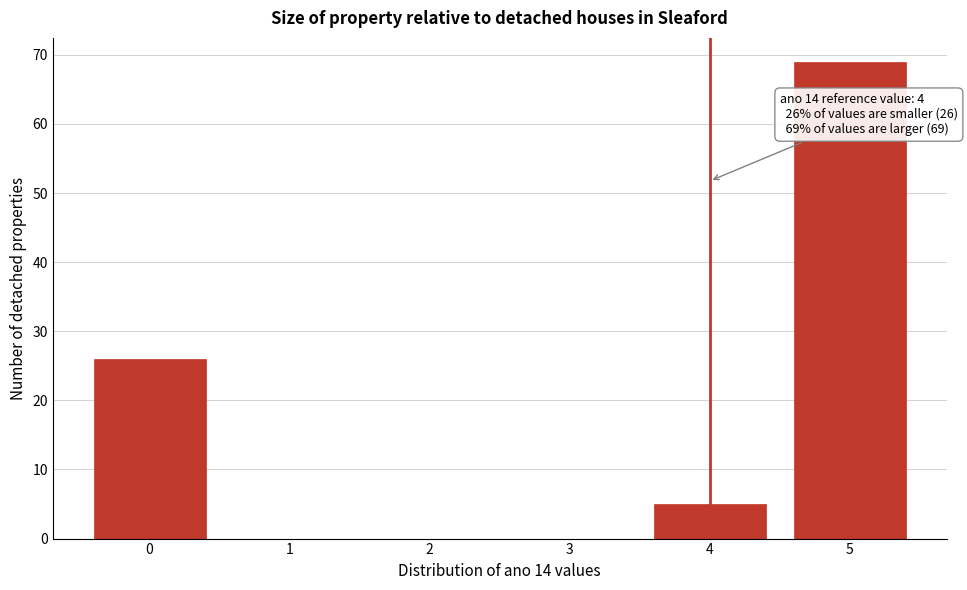

Over which range of the x-axis is the bar tallest?

4.5 to 5.5